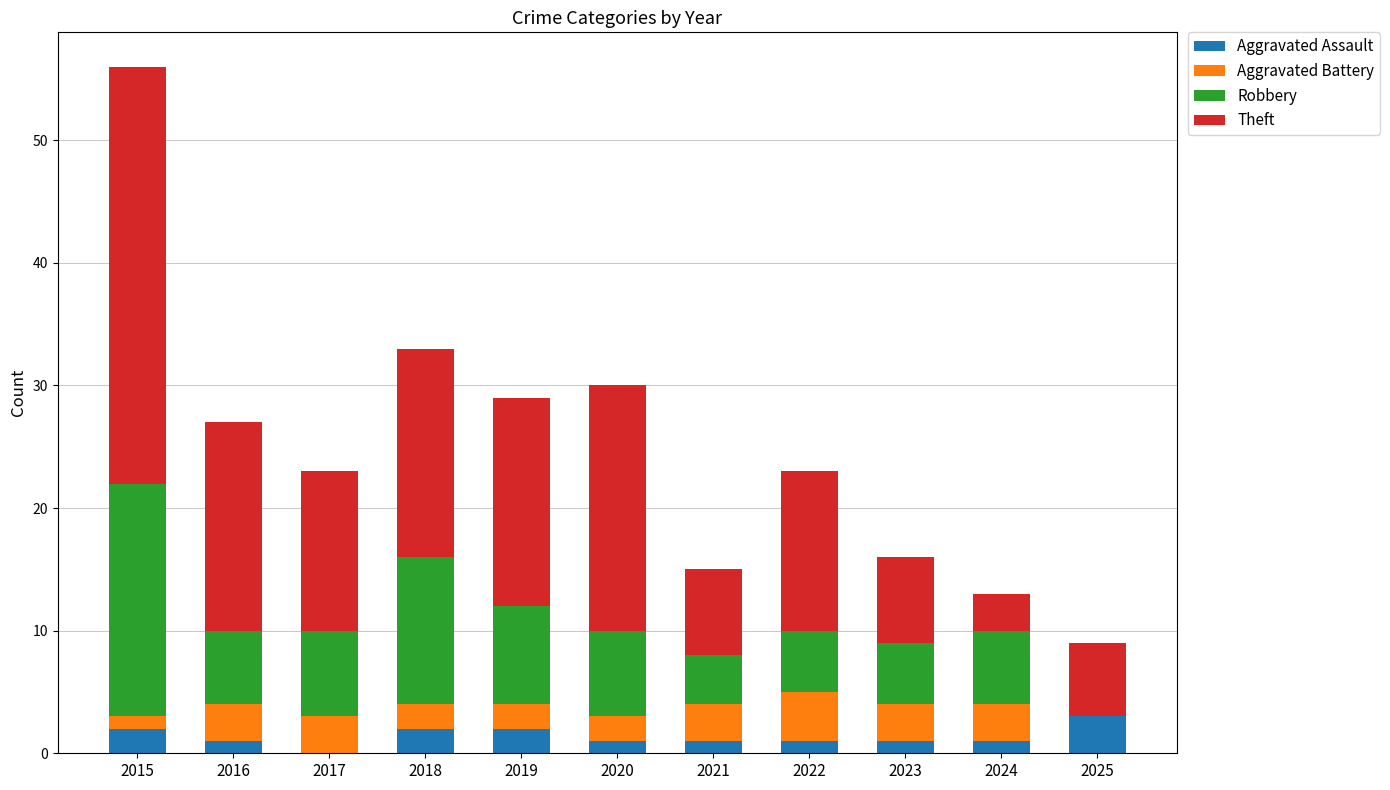

What is the maximum value for Aggravated Assault?

3